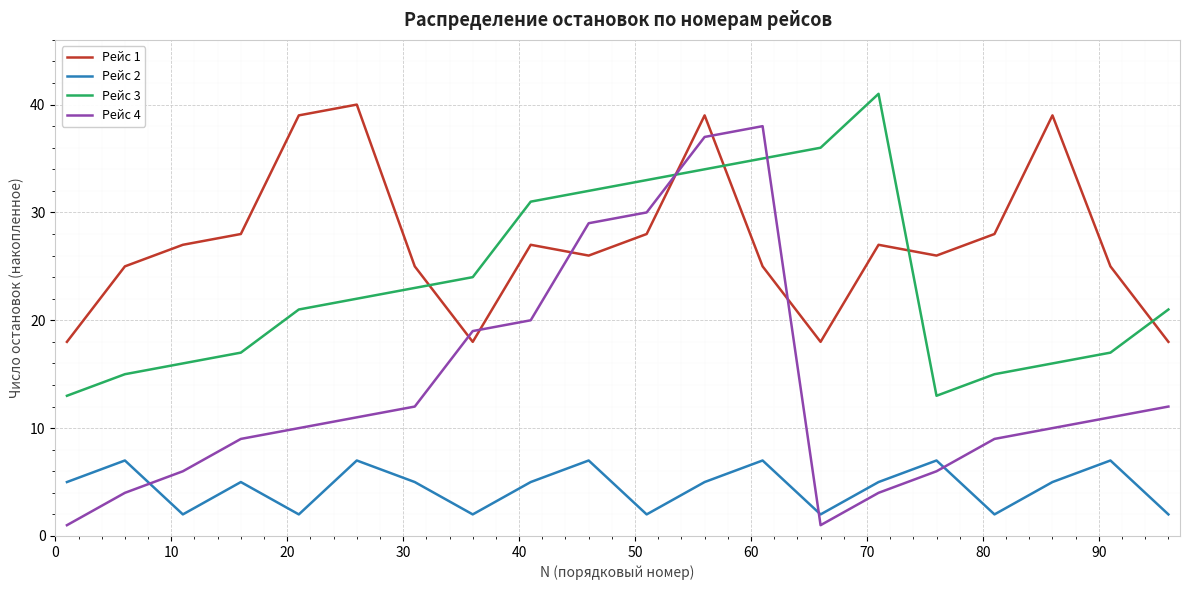

What are all the series names shown in the legend?

Рейс 1, Рейс 2, Рейс 3, Рейс 4